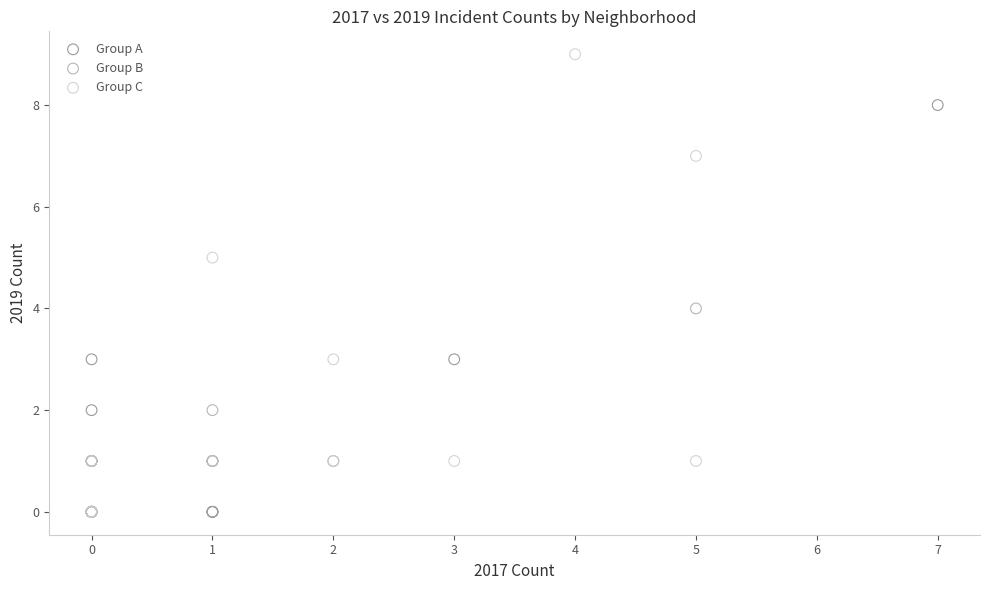

Which series contains the highest Y value?

Group C